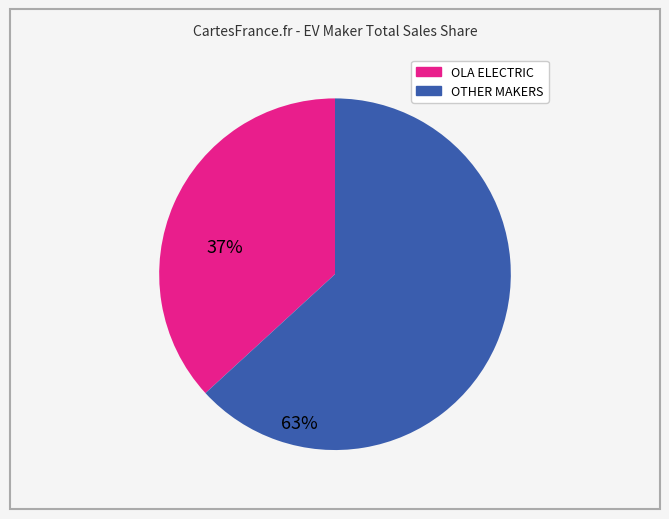

Count the number of slices in the pie.

2